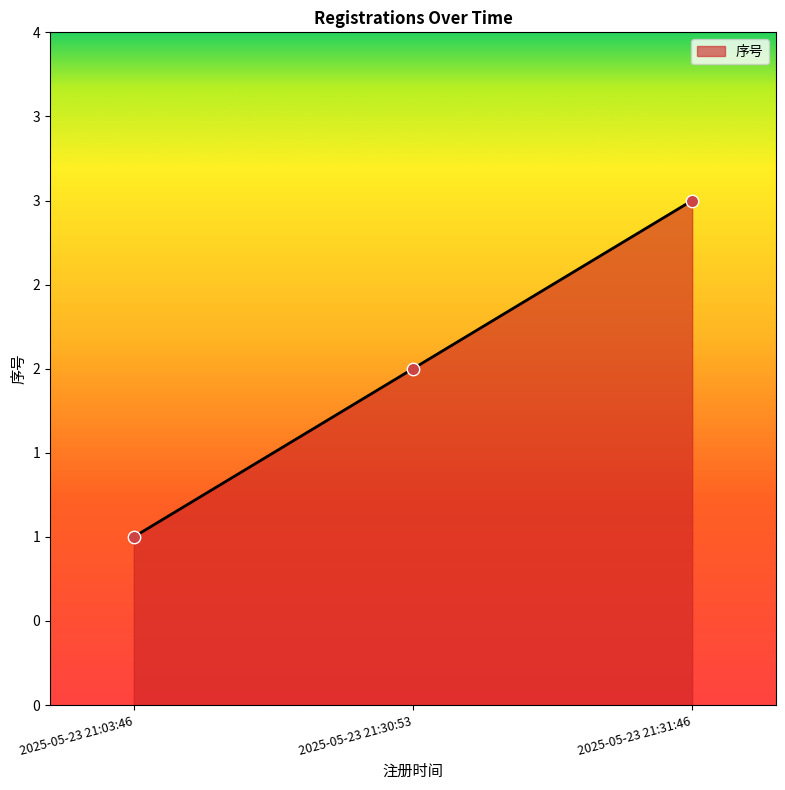

Which has a higher value, 2025-05-23 21:30:53 or 2025-05-23 21:31:46?

2025-05-23 21:31:46